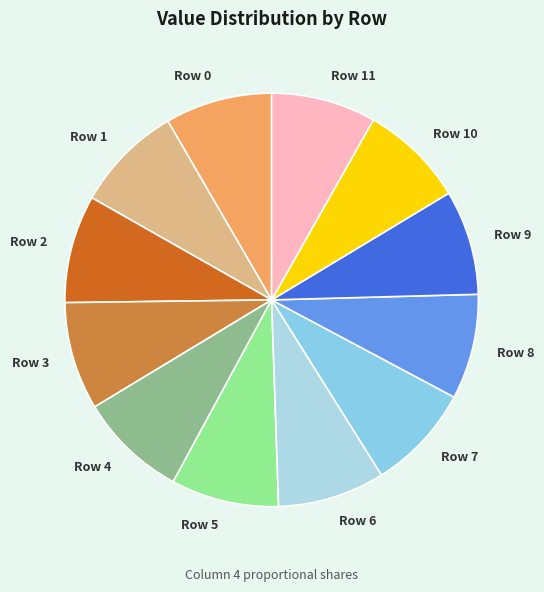

How many segments does this pie chart have?

12